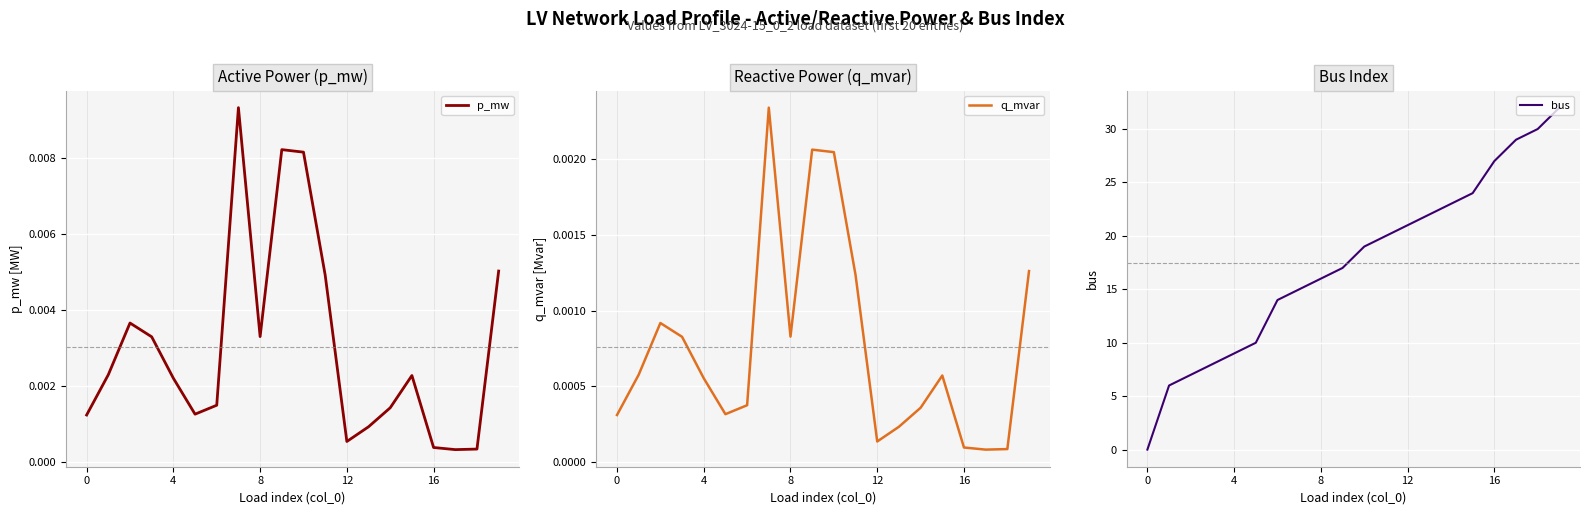

What is the difference between the second highest and second lowest values in the bus series?

24